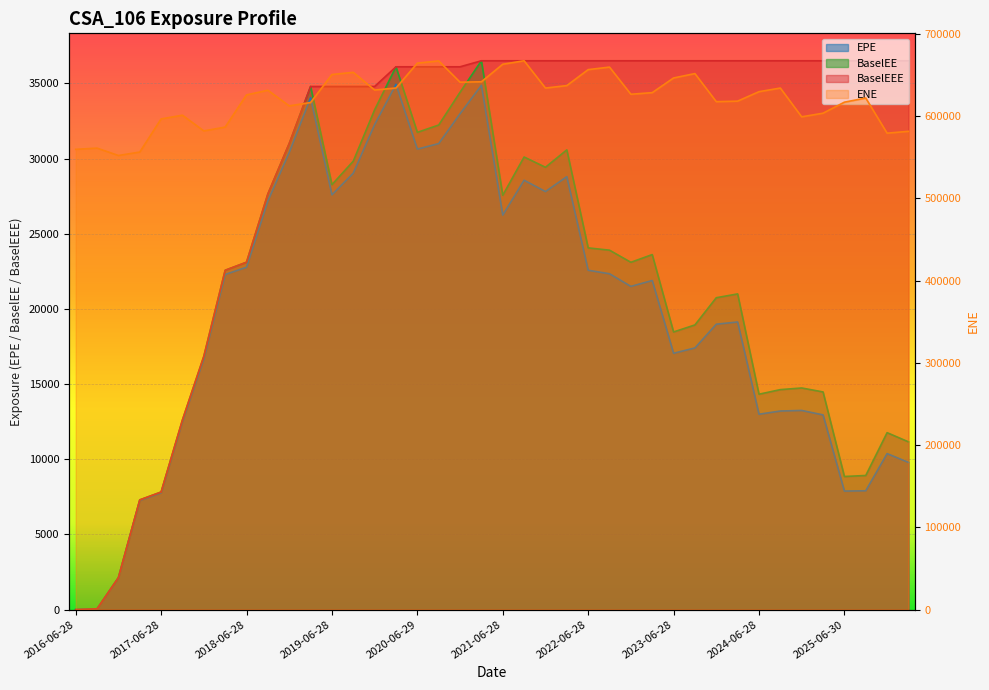

At which label is ENE closest to 609496?

2018-12-28